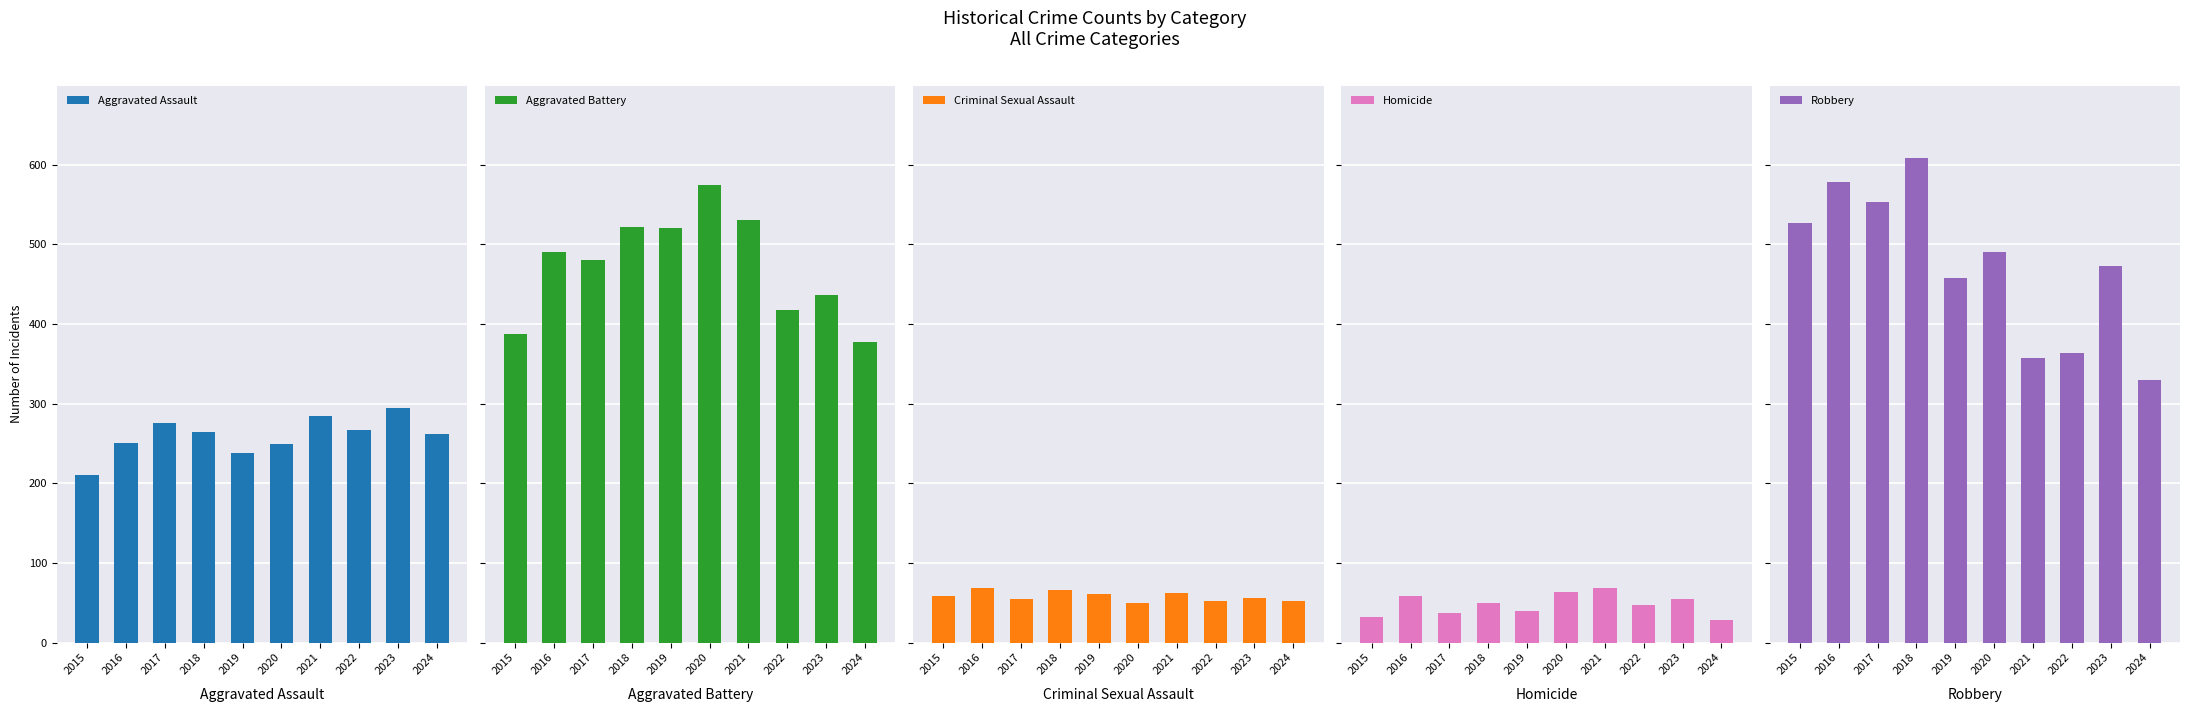

How many groups of bars are there?

10